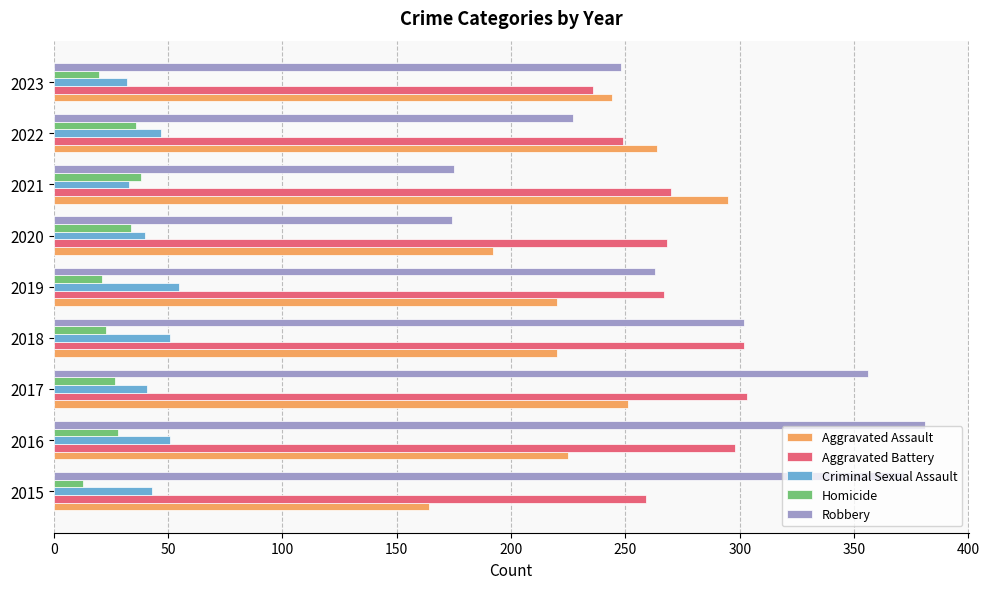

What is the difference between the maximum and minimum values in the Aggravated Assault series?

131